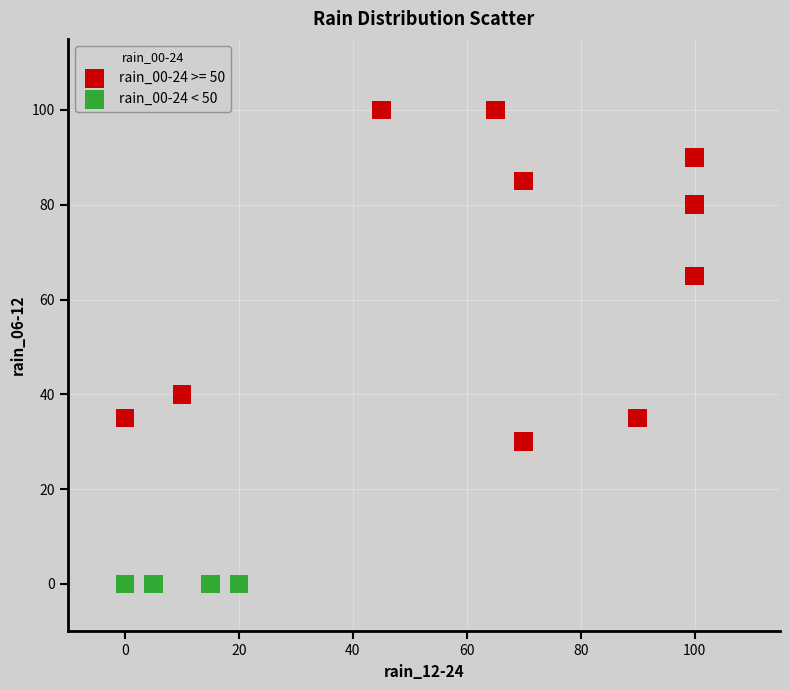

Which series reaches the minimum Y coordinate?

rain_00-24 < 50